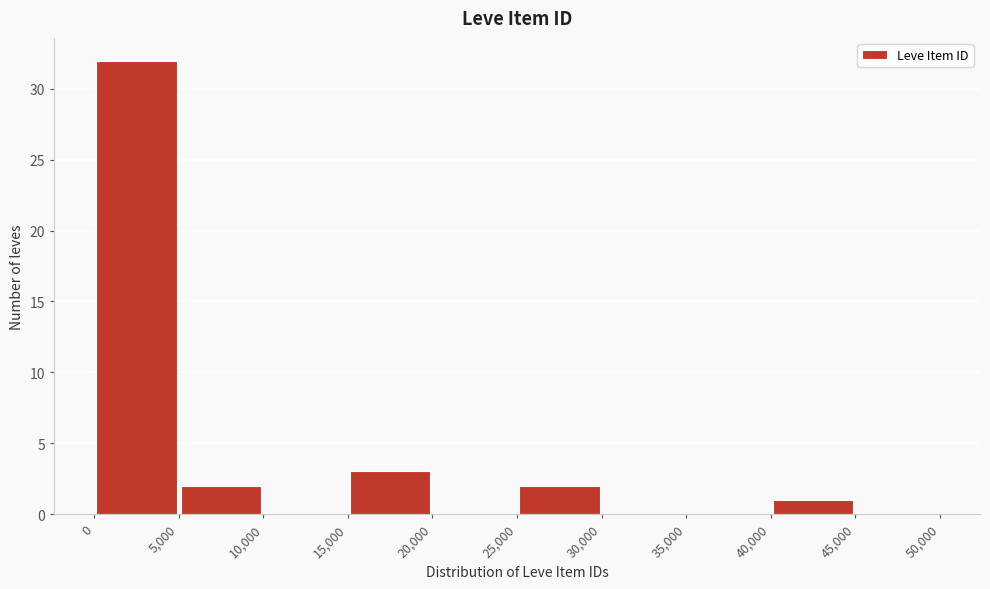

Reading left to right, transcribe this chart: for each bar, give the range it covers on the x-axis and its height. The values are not printed on the chart, so give them approximately, as read against the axis.

0 to 5,000: 32
5,000 to 10,000: 2
10,000 to 15,000: 0
15,000 to 20,000: 3
20,000 to 25,000: 0
25,000 to 30,000: 2
30,000 to 35,000: 0
35,000 to 40,000: 0
40,000 to 45,000: 1
45,000 to 50,000: 0